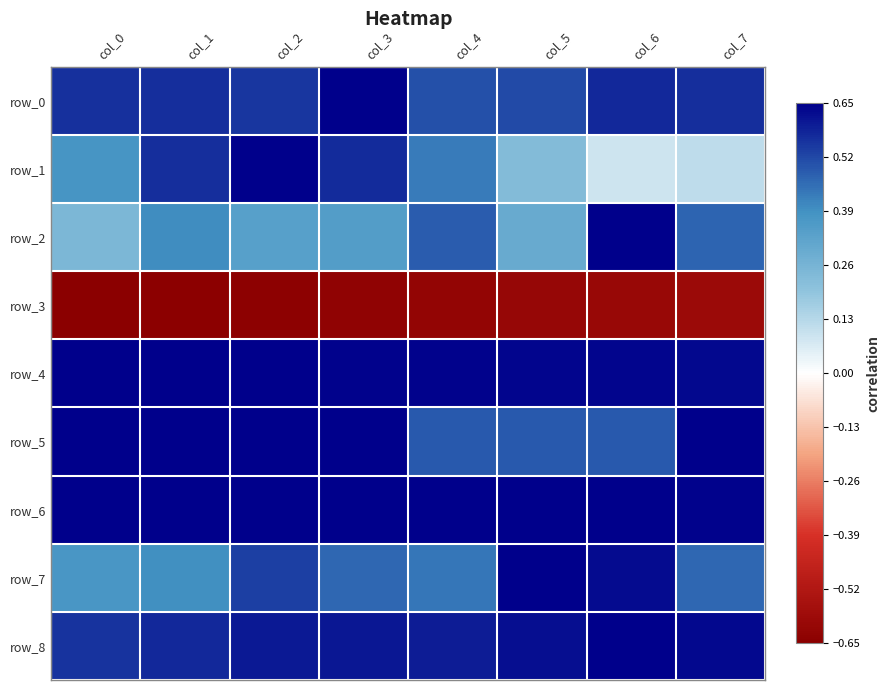

The value of row_2 at col_1 is 0.4. True or false?

True